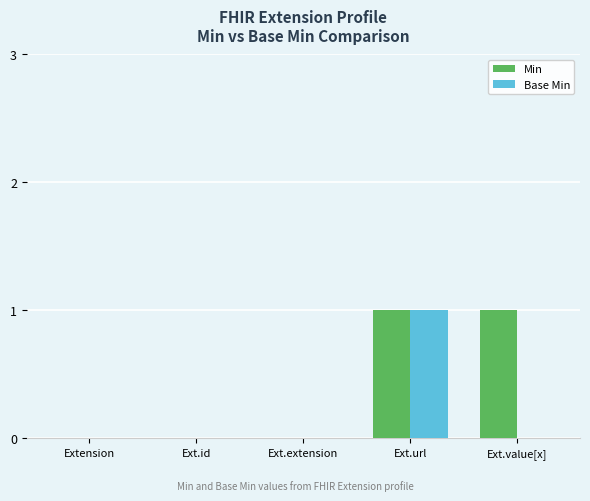

Which series has the largest total across all categories?

Min